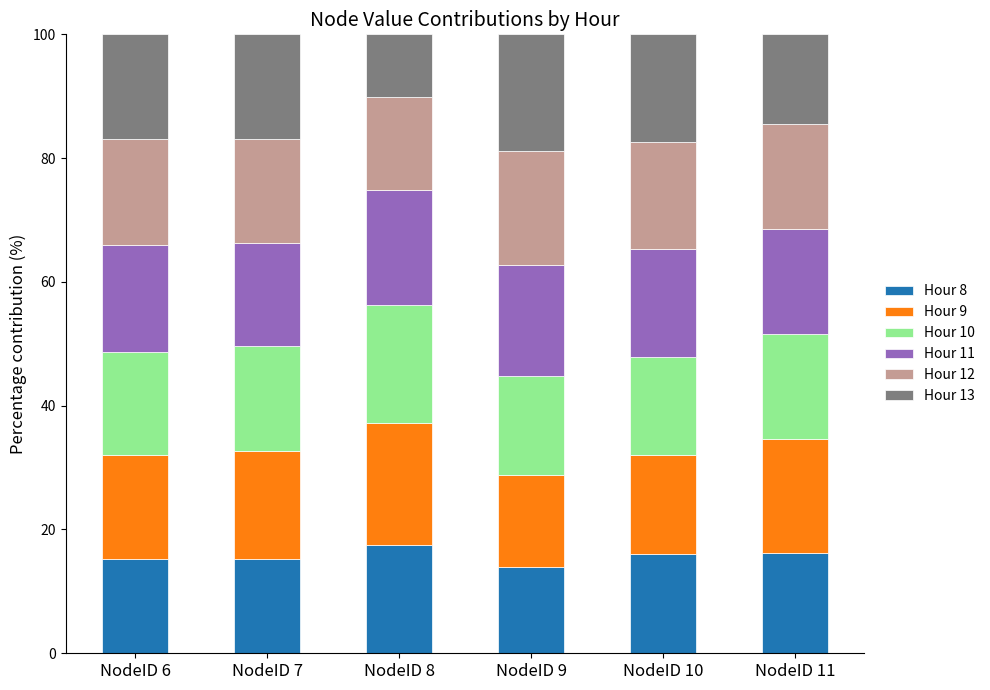

What are all the series names shown in the legend?

Hour 8, Hour 9, Hour 10, Hour 11, Hour 12, Hour 13